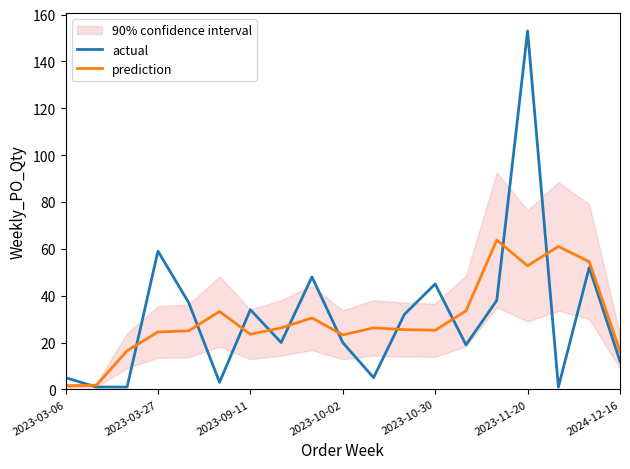

List the series in order of their peak value, lowest first.

prediction, actual